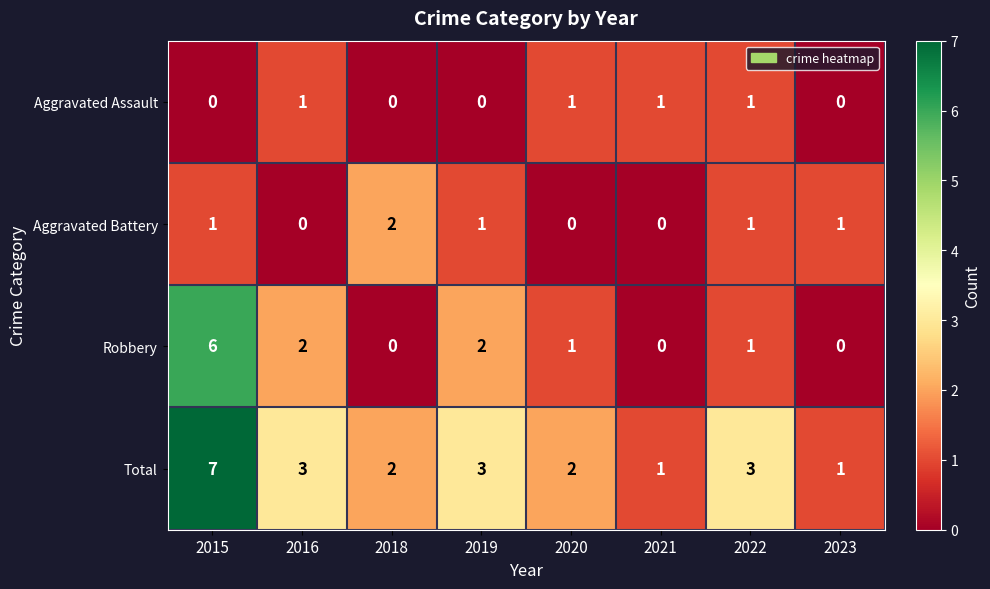

How many categories are shown in the chart?

8